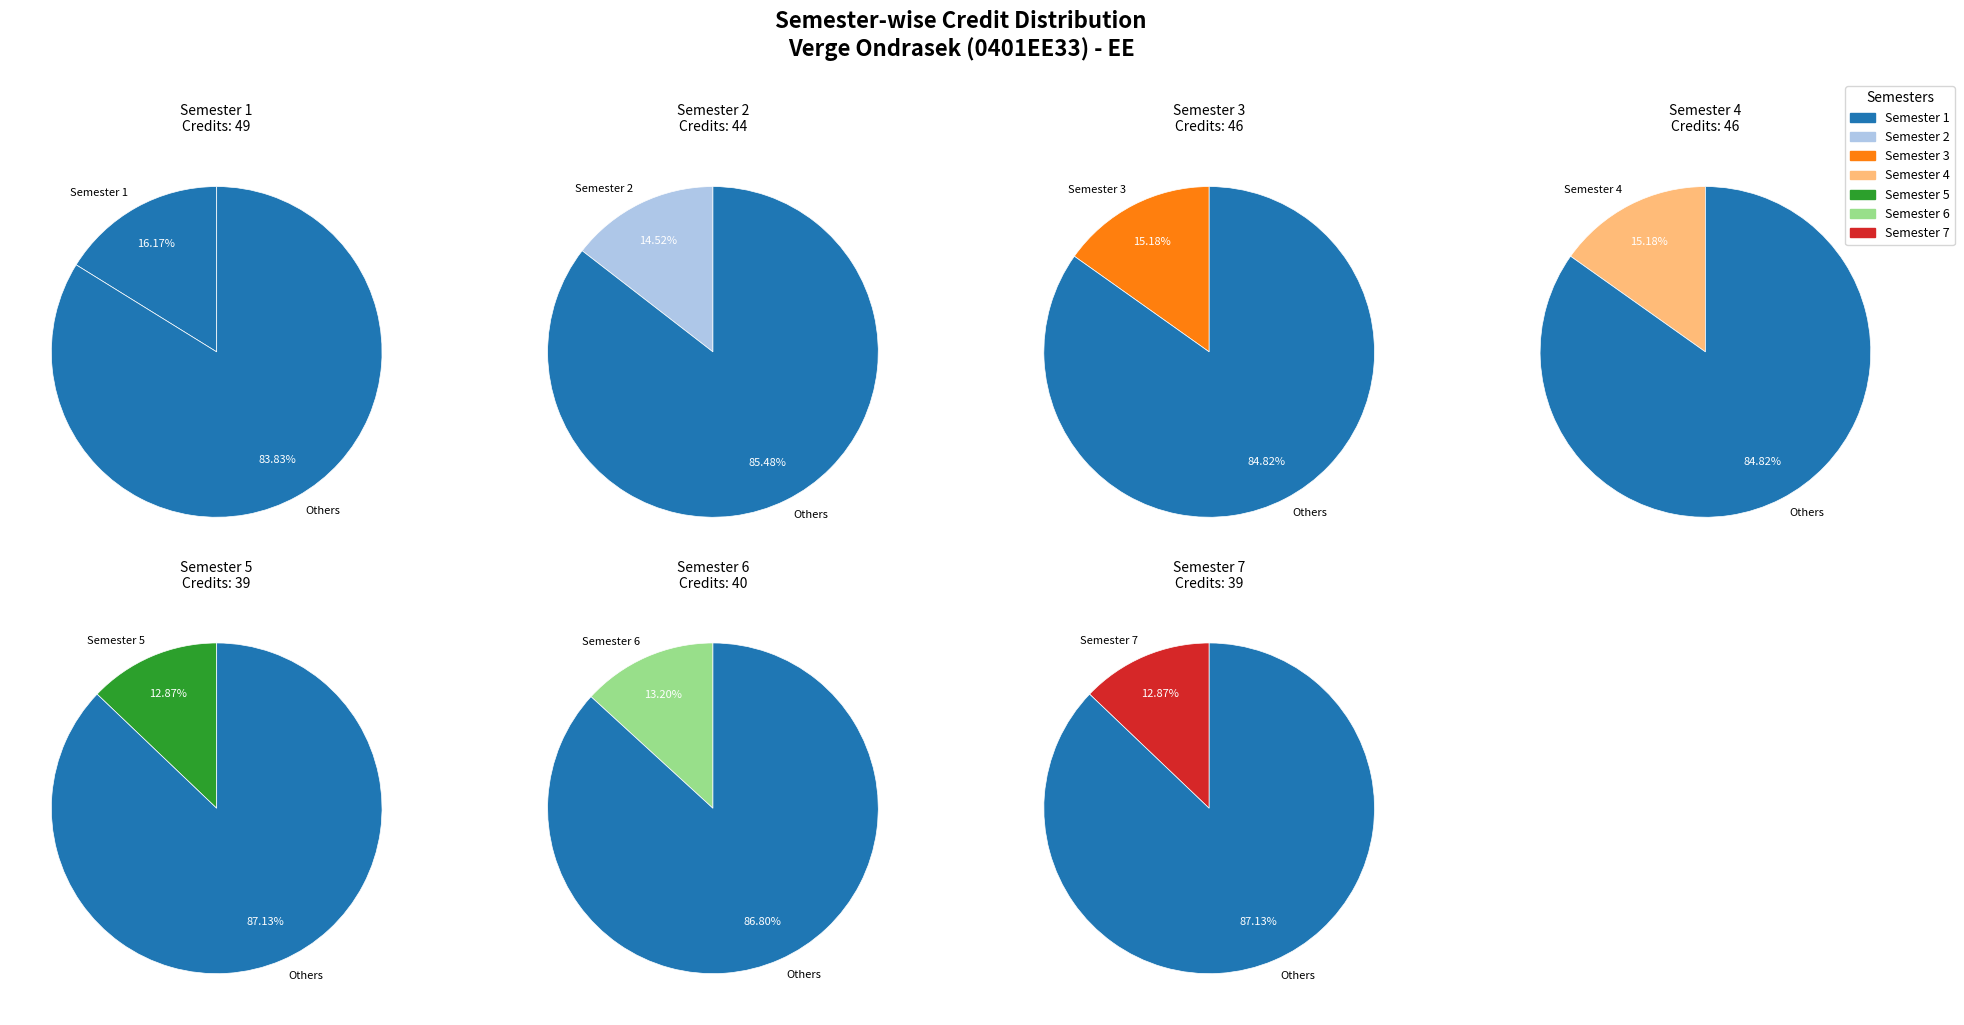

Approximately how many times larger is the value at Semester 4 compared to Semester 3?

1.0